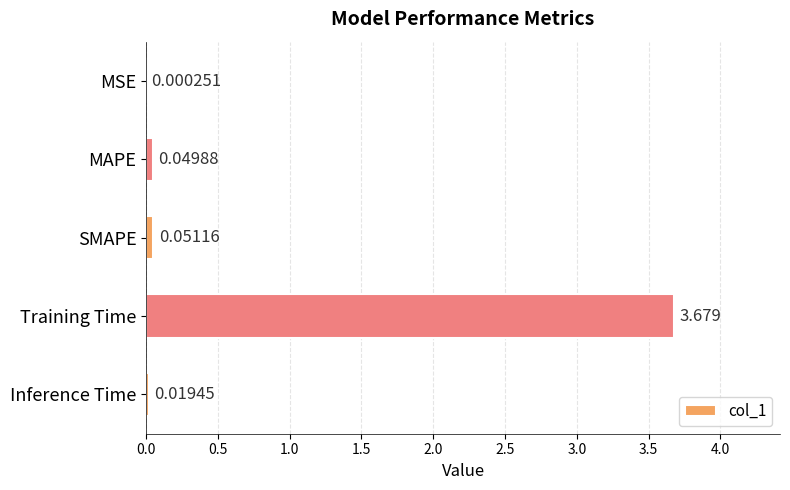

At which category does the chart reach its peak across all series?

Training Time